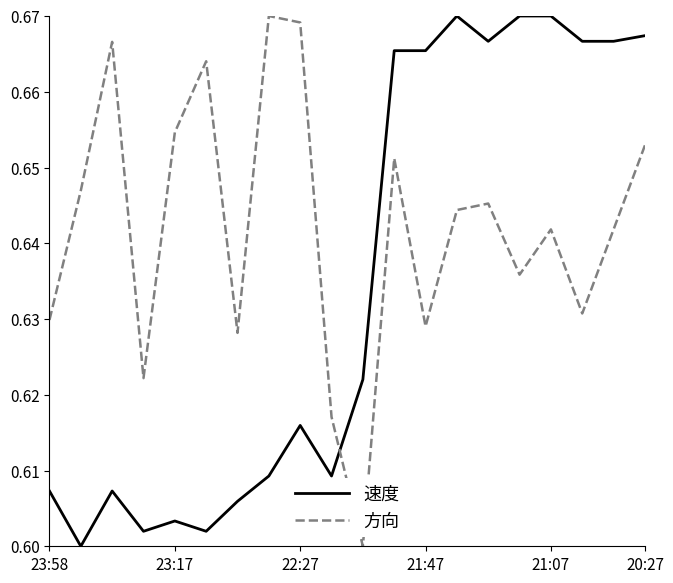

True or false: 速度 and 方向 intersect in this chart.

True